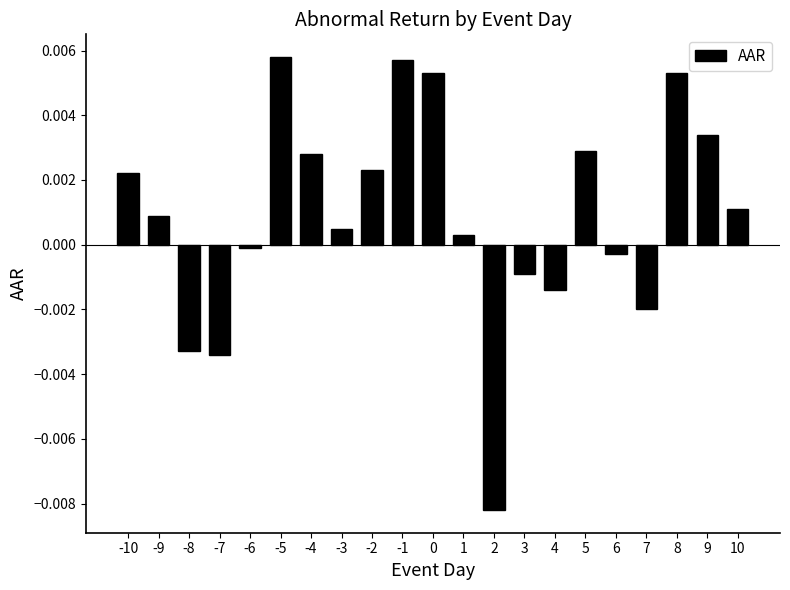

Is it true that the value at 9 is 0.0?

True